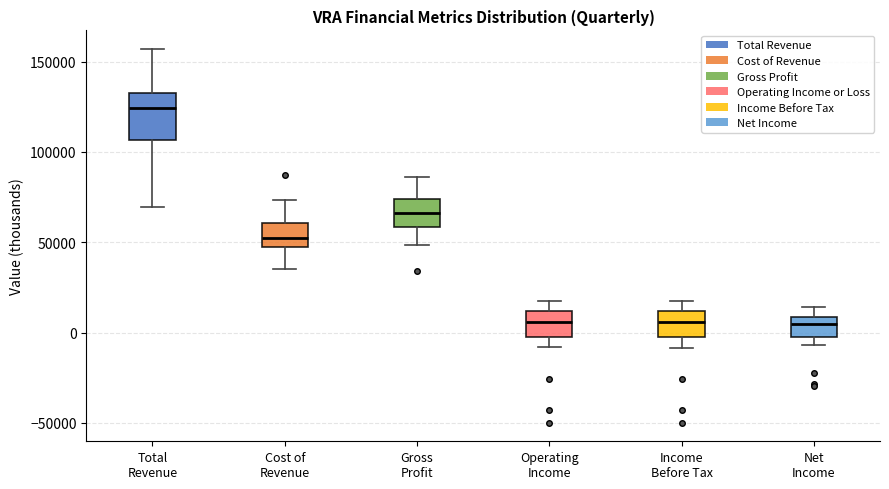

Where is the lower edge of the box for Cost of Revenue on the y-axis? The values are not printed on the chart, so give them approximately, as read against the axis.

45000